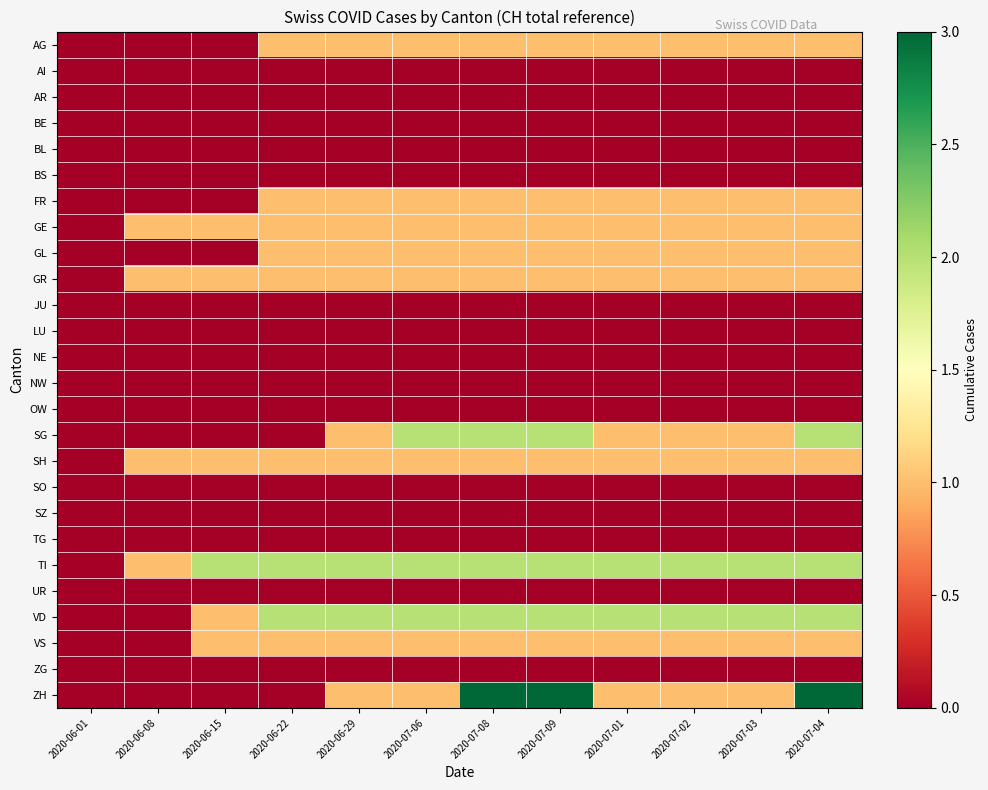

Reading left to right, transcribe all the data shown in this chart.

AG: 2020-06-01=0	2020-06-08=0	2020-06-15=0	2020-06-22=1	2020-06-29=1	2020-07-06=1	2020-07-08=1	2020-07-09=1	2020-07-01=1	2020-07-02=1	2020-07-03=1	2020-07-04=1
AI: 2020-06-01=0	2020-06-08=0	2020-06-15=0	2020-06-22=0	2020-06-29=0	2020-07-06=0	2020-07-08=0	2020-07-09=0	2020-07-01=0	2020-07-02=0	2020-07-03=0	2020-07-04=0
AR: 2020-06-01=0	2020-06-08=0	2020-06-15=0	2020-06-22=0	2020-06-29=0	2020-07-06=0	2020-07-08=0	2020-07-09=0	2020-07-01=0	2020-07-02=0	2020-07-03=0	2020-07-04=0
BE: 2020-06-01=0	2020-06-08=0	2020-06-15=0	2020-06-22=0	2020-06-29=0	2020-07-06=0	2020-07-08=0	2020-07-09=0	2020-07-01=0	2020-07-02=0	2020-07-03=0	2020-07-04=0
BL: 2020-06-01=0	2020-06-08=0	2020-06-15=0	2020-06-22=0	2020-06-29=0	2020-07-06=0	2020-07-08=0	2020-07-09=0	2020-07-01=0	2020-07-02=0	2020-07-03=0	2020-07-04=0
BS: 2020-06-01=0	2020-06-08=0	2020-06-15=0	2020-06-22=0	2020-06-29=0	2020-07-06=0	2020-07-08=0	2020-07-09=0	2020-07-01=0	2020-07-02=0	2020-07-03=0	2020-07-04=0
FR: 2020-06-01=0	2020-06-08=0	2020-06-15=0	2020-06-22=1	2020-06-29=1	2020-07-06=1	2020-07-08=1	2020-07-09=1	2020-07-01=1	2020-07-02=1	2020-07-03=1	2020-07-04=1
GE: 2020-06-01=0	2020-06-08=1	2020-06-15=1	2020-06-22=1	2020-06-29=1	2020-07-06=1	2020-07-08=1	2020-07-09=1	2020-07-01=1	2020-07-02=1	2020-07-03=1	2020-07-04=1
GL: 2020-06-01=0	2020-06-08=0	2020-06-15=0	2020-06-22=1	2020-06-29=1	2020-07-06=1	2020-07-08=1	2020-07-09=1	2020-07-01=1	2020-07-02=1	2020-07-03=1	2020-07-04=1
GR: 2020-06-01=0	2020-06-08=1	2020-06-15=1	2020-06-22=1	2020-06-29=1	2020-07-06=1	2020-07-08=1	2020-07-09=1	2020-07-01=1	2020-07-02=1	2020-07-03=1	2020-07-04=1
JU: 2020-06-01=0	2020-06-08=0	2020-06-15=0	2020-06-22=0	2020-06-29=0	2020-07-06=0	2020-07-08=0	2020-07-09=0	2020-07-01=0	2020-07-02=0	2020-07-03=0	2020-07-04=0
LU: 2020-06-01=0	2020-06-08=0	2020-06-15=0	2020-06-22=0	2020-06-29=0	2020-07-06=0	2020-07-08=0	2020-07-09=0	2020-07-01=0	2020-07-02=0	2020-07-03=0	2020-07-04=0
NE: 2020-06-01=0	2020-06-08=0	2020-06-15=0	2020-06-22=0	2020-06-29=0	2020-07-06=0	2020-07-08=0	2020-07-09=0	2020-07-01=0	2020-07-02=0	2020-07-03=0	2020-07-04=0
NW: 2020-06-01=0	2020-06-08=0	2020-06-15=0	2020-06-22=0	2020-06-29=0	2020-07-06=0	2020-07-08=0	2020-07-09=0	2020-07-01=0	2020-07-02=0	2020-07-03=0	2020-07-04=0
OW: 2020-06-01=0	2020-06-08=0	2020-06-15=0	2020-06-22=0	2020-06-29=0	2020-07-06=0	2020-07-08=0	2020-07-09=0	2020-07-01=0	2020-07-02=0	2020-07-03=0	2020-07-04=0
SG: 2020-06-01=0	2020-06-08=0	2020-06-15=0	2020-06-22=0	2020-06-29=1	2020-07-06=2	2020-07-08=2	2020-07-09=2	2020-07-01=1	2020-07-02=1	2020-07-03=1	2020-07-04=2
SH: 2020-06-01=0	2020-06-08=1	2020-06-15=1	2020-06-22=1	2020-06-29=1	2020-07-06=1	2020-07-08=1	2020-07-09=1	2020-07-01=1	2020-07-02=1	2020-07-03=1	2020-07-04=1
SO: 2020-06-01=0	2020-06-08=0	2020-06-15=0	2020-06-22=0	2020-06-29=0	2020-07-06=0	2020-07-08=0	2020-07-09=0	2020-07-01=0	2020-07-02=0	2020-07-03=0	2020-07-04=0
SZ: 2020-06-01=0	2020-06-08=0	2020-06-15=0	2020-06-22=0	2020-06-29=0	2020-07-06=0	2020-07-08=0	2020-07-09=0	2020-07-01=0	2020-07-02=0	2020-07-03=0	2020-07-04=0
TG: 2020-06-01=0	2020-06-08=0	2020-06-15=0	2020-06-22=0	2020-06-29=0	2020-07-06=0	2020-07-08=0	2020-07-09=0	2020-07-01=0	2020-07-02=0	2020-07-03=0	2020-07-04=0
TI: 2020-06-01=0	2020-06-08=1	2020-06-15=2	2020-06-22=2	2020-06-29=2	2020-07-06=2	2020-07-08=2	2020-07-09=2	2020-07-01=2	2020-07-02=2	2020-07-03=2	2020-07-04=2
UR: 2020-06-01=0	2020-06-08=0	2020-06-15=0	2020-06-22=0	2020-06-29=0	2020-07-06=0	2020-07-08=0	2020-07-09=0	2020-07-01=0	2020-07-02=0	2020-07-03=0	2020-07-04=0
VD: 2020-06-01=0	2020-06-08=0	2020-06-15=1	2020-06-22=2	2020-06-29=2	2020-07-06=2	2020-07-08=2	2020-07-09=2	2020-07-01=2	2020-07-02=2	2020-07-03=2	2020-07-04=2
VS: 2020-06-01=0	2020-06-08=0	2020-06-15=1	2020-06-22=1	2020-06-29=1	2020-07-06=1	2020-07-08=1	2020-07-09=1	2020-07-01=1	2020-07-02=1	2020-07-03=1	2020-07-04=1
ZG: 2020-06-01=0	2020-06-08=0	2020-06-15=0	2020-06-22=0	2020-06-29=0	2020-07-06=0	2020-07-08=0	2020-07-09=0	2020-07-01=0	2020-07-02=0	2020-07-03=0	2020-07-04=0
ZH: 2020-06-01=0	2020-06-08=0	2020-06-15=0	2020-06-22=0	2020-06-29=1	2020-07-06=1	2020-07-08=3	2020-07-09=3	2020-07-01=1	2020-07-02=1	2020-07-03=1	2020-07-04=3